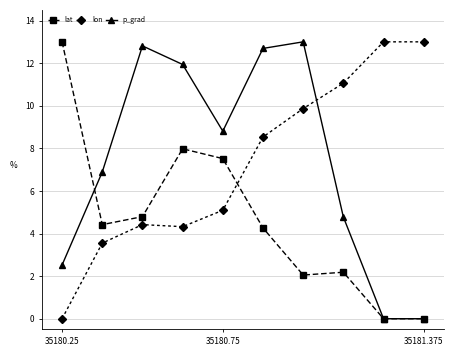

How many series are shown in this chart?

3